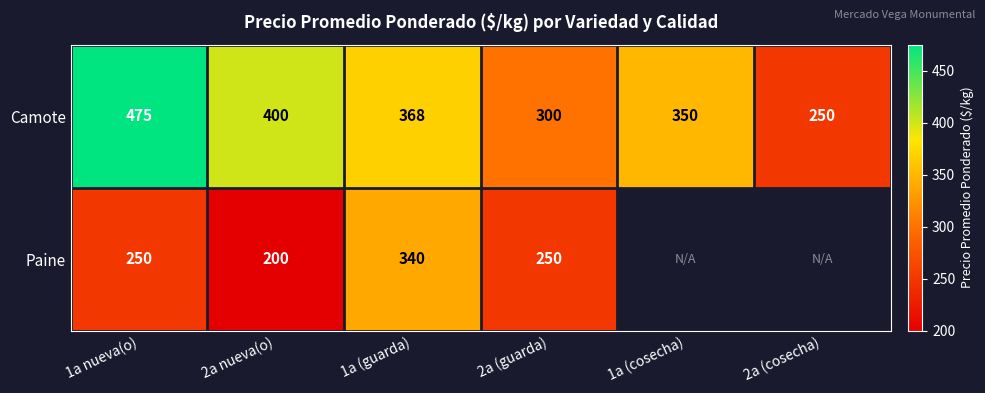

What is the total value across all series at 2a nueva(o)?

600